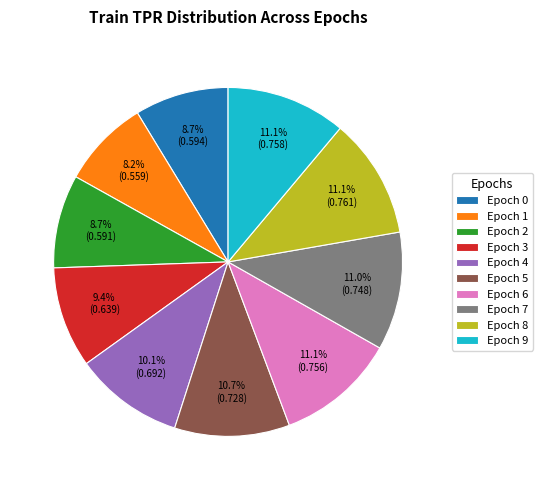

Is there a majority slice in this chart?

No